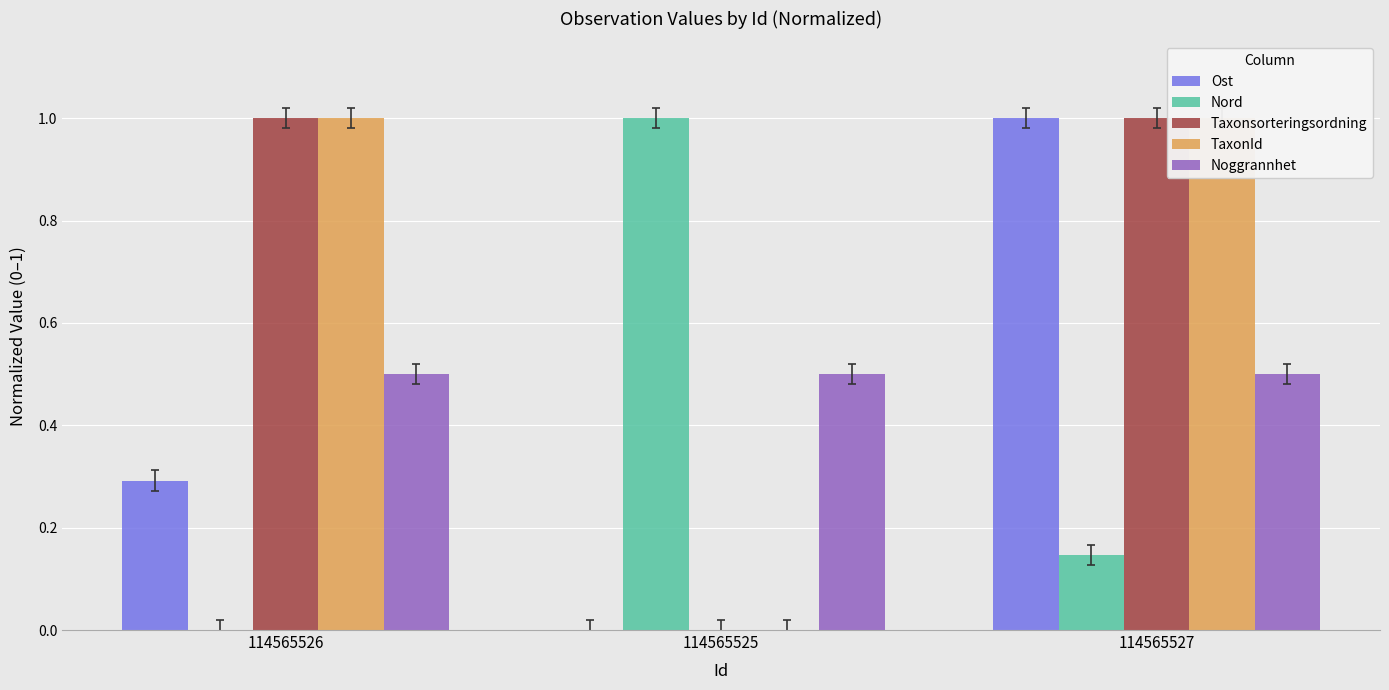

Reading left to right, what are all the values shown in this chart?

Ost: 0.3	0.0	1.0
Nord: 0.0	1.0	0.1
Taxonsorteringsordning: 1.0	0.0	1.0
TaxonId: 1.0	0.0	1.0
Noggrannhet: 0.5	0.5	0.5